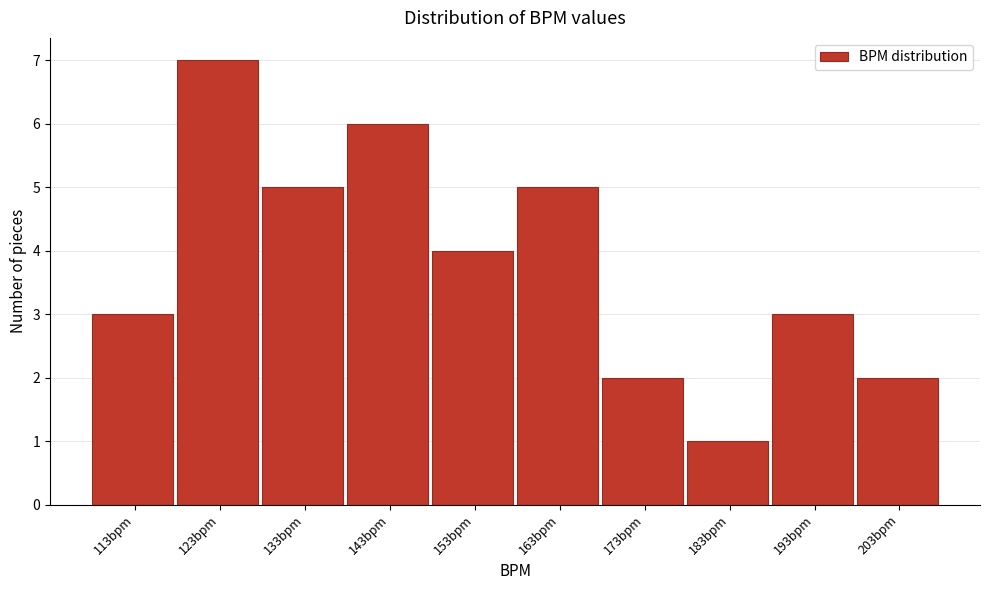

Reading right to left, transcribe all the data shown in this chart.

203bpm=2	193bpm=3	183bpm=1	173bpm=2	163bpm=5	153bpm=4	143bpm=6	133bpm=5	123bpm=7	113bpm=3